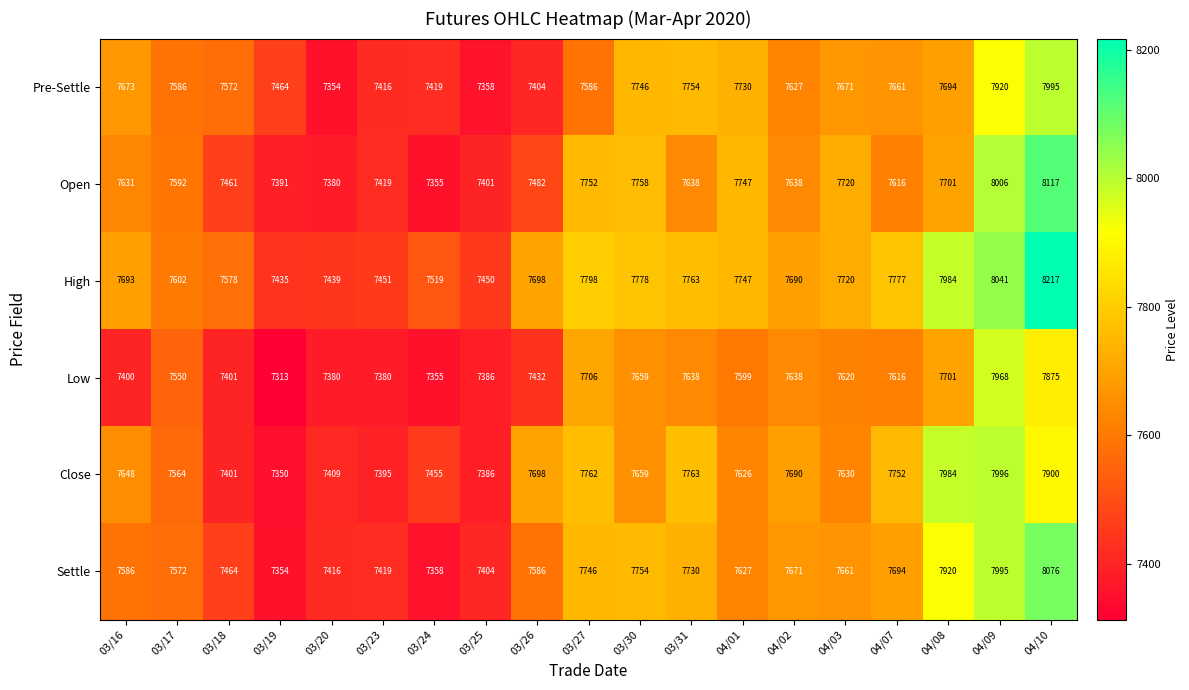

What value does the Settle series have at 03/20, to the nearest 100?

7400